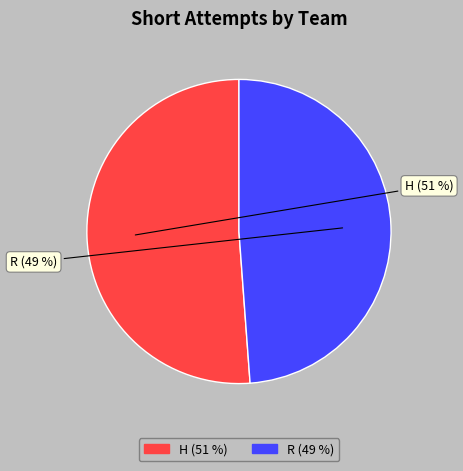

What is the largest slice in the pie chart?

H